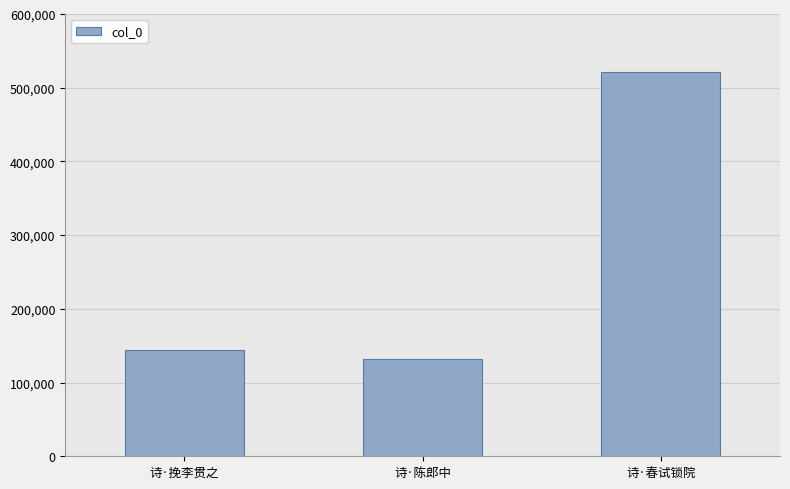

The value at 诗·陈郎中 is 39658. True or false?

False